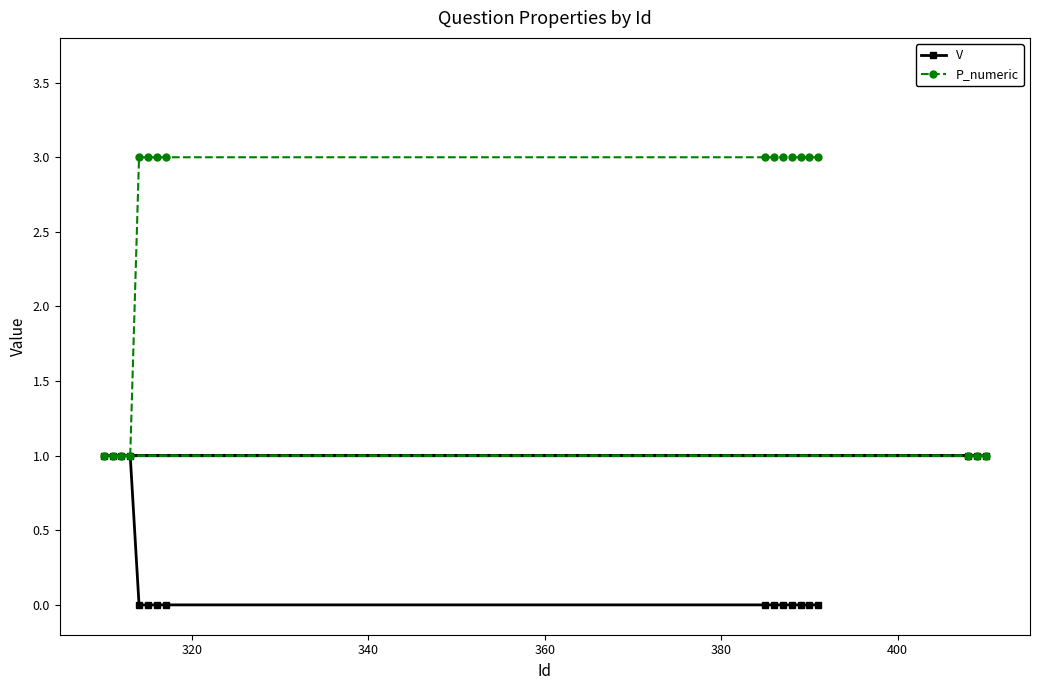

At how many categories does at least one series exceed 1?

11